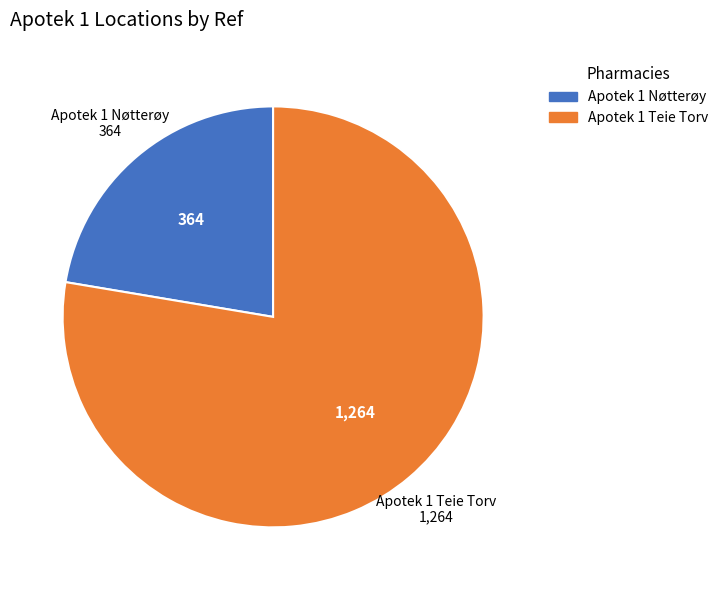

Is there a majority slice in this chart?

Yes